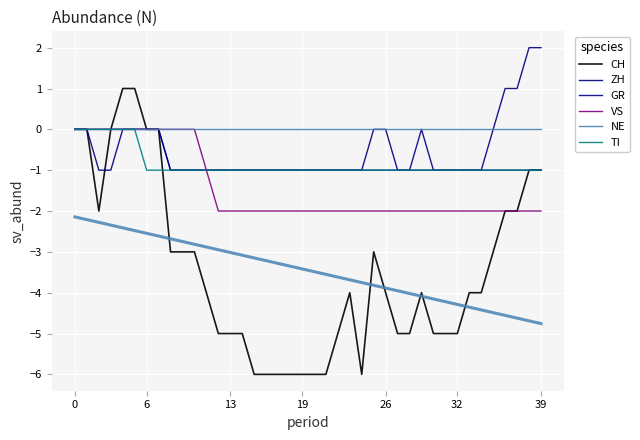

Rank the series by their maximum value, from highest to lowest.

ZH, CH, GR, VS, NE, TI